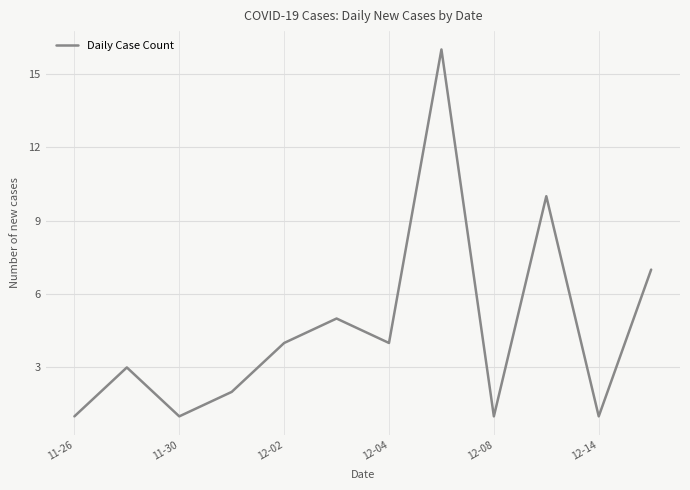

What is the difference between the maximum and minimum values?

15